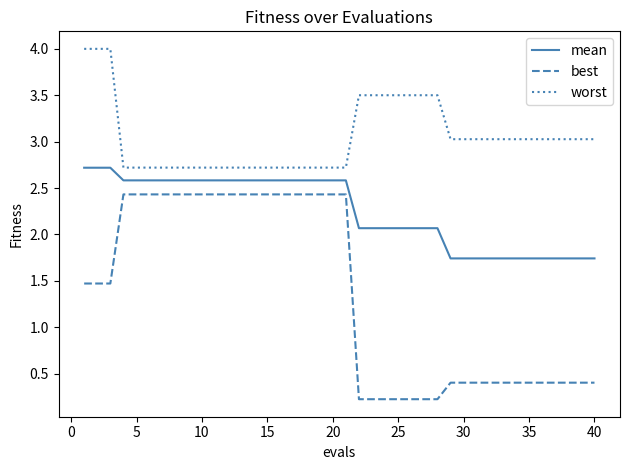

What is the highest value of the best series?

2.4